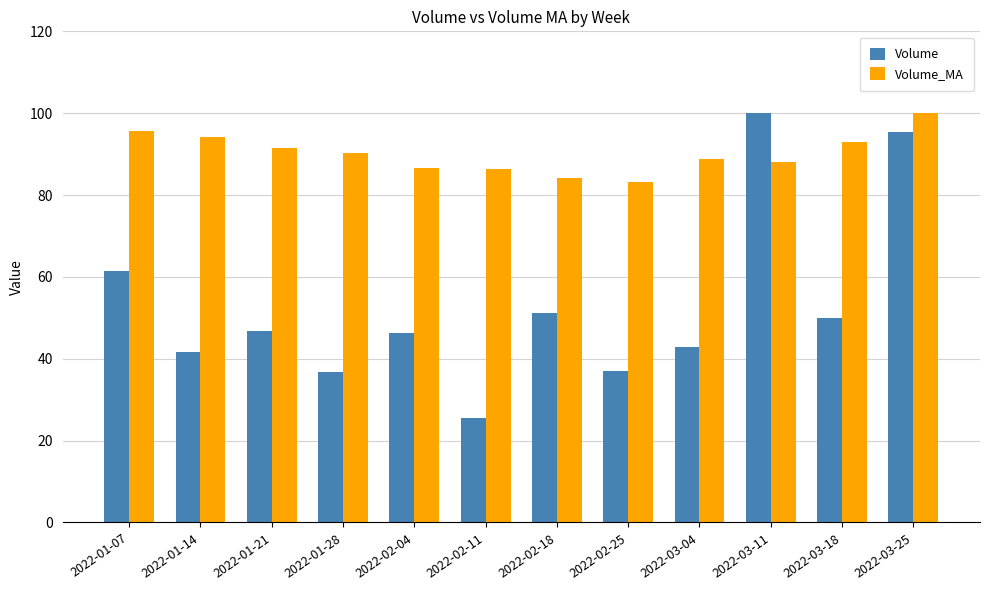

How many values in the Volume_MA series exceed 90?

6